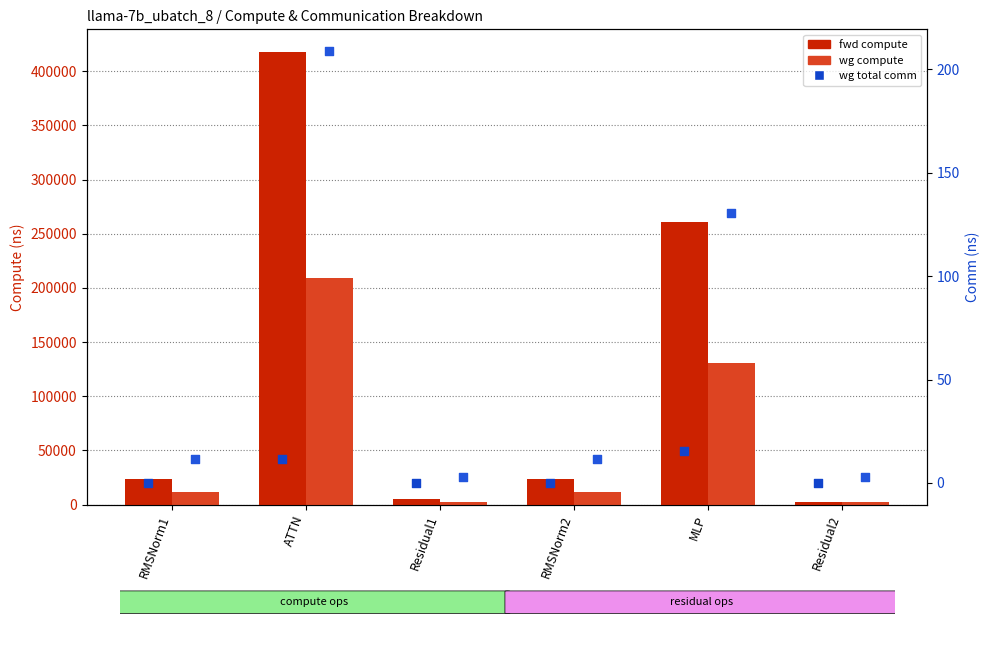

Is the value of wg compute at MLP greater than the value of wg total comm (scaled) at RMSNorm1?

Yes